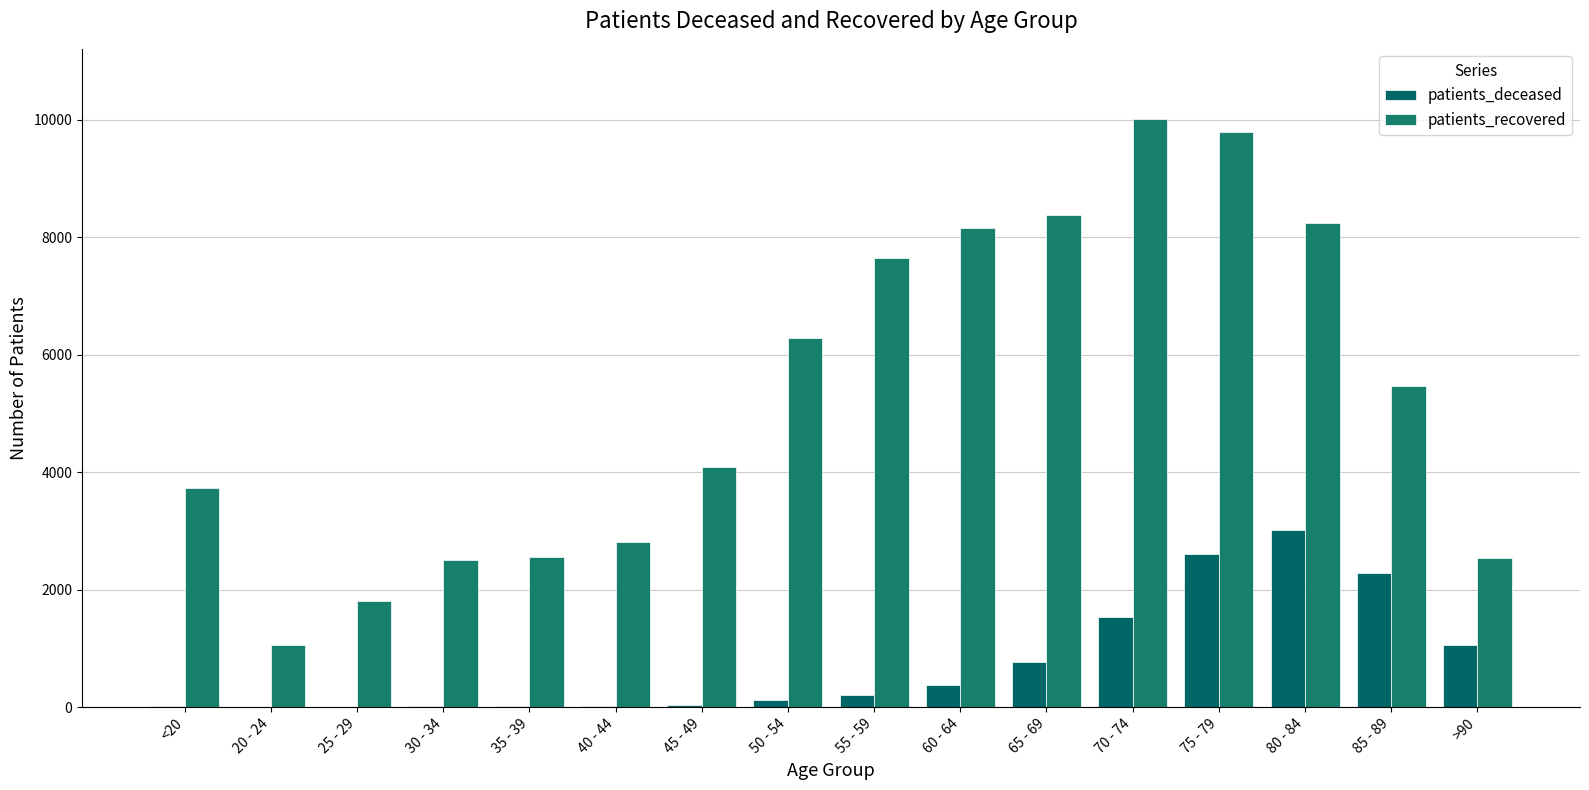

List the labels in order of patients_recovered value, smallest first.

20 - 24, 25 - 29, 30 - 34, >90, 35 - 39, 40 - 44, <20, 45 - 49, 85 - 89, 50 - 54, 55 - 59, 60 - 64, 80 - 84, 65 - 69, 75 - 79, 70 - 74